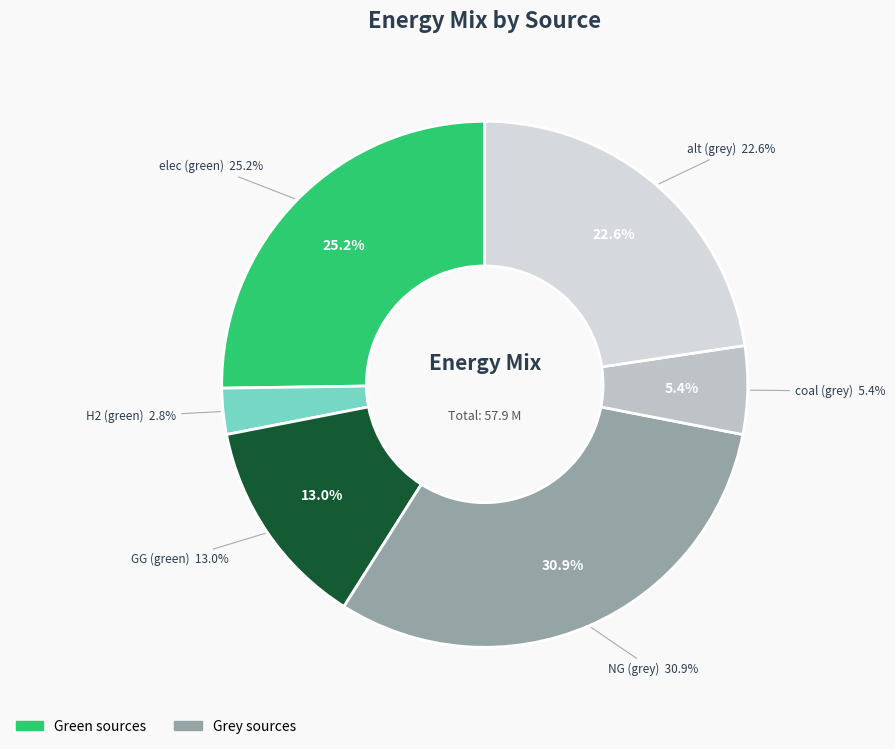

Is it true that GG is 22% of the pie?

False